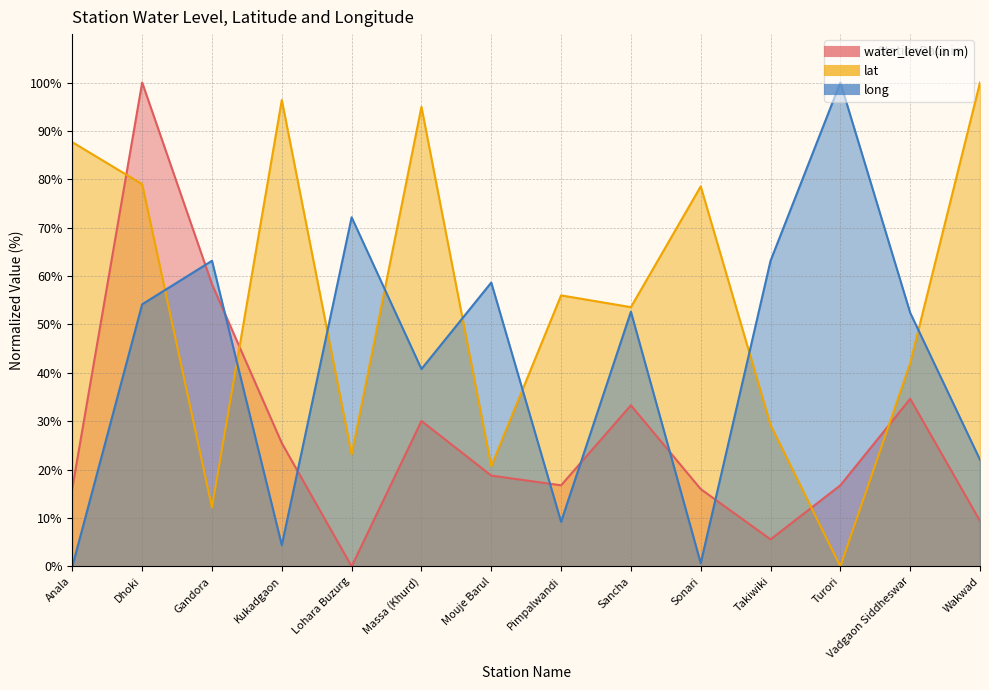

The lat series shows 53.6 at Sancha. True or false?

True